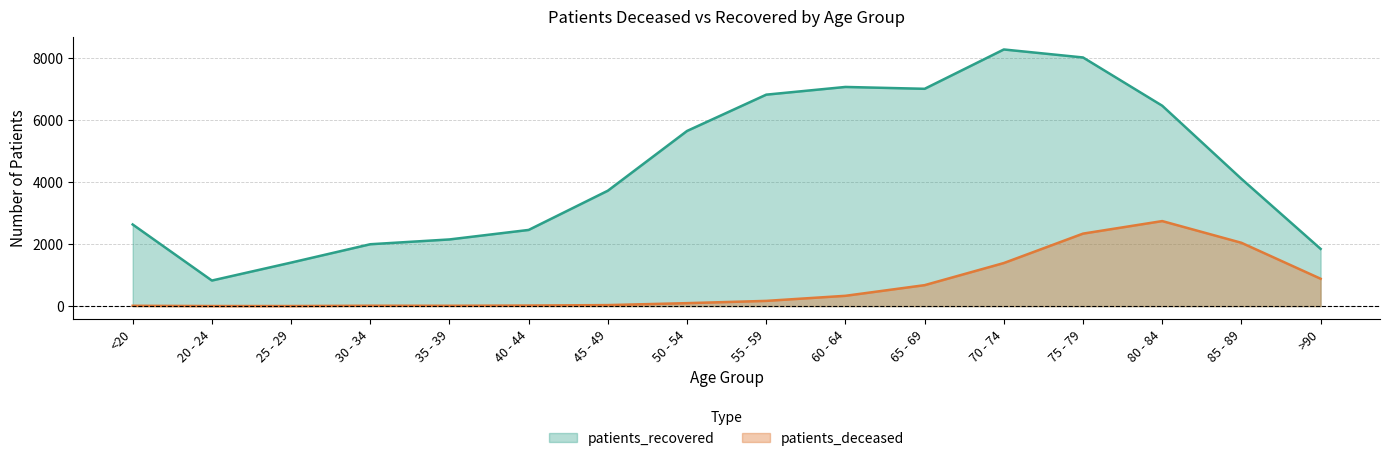

What is the label of the 10th point from the right?

45 - 49